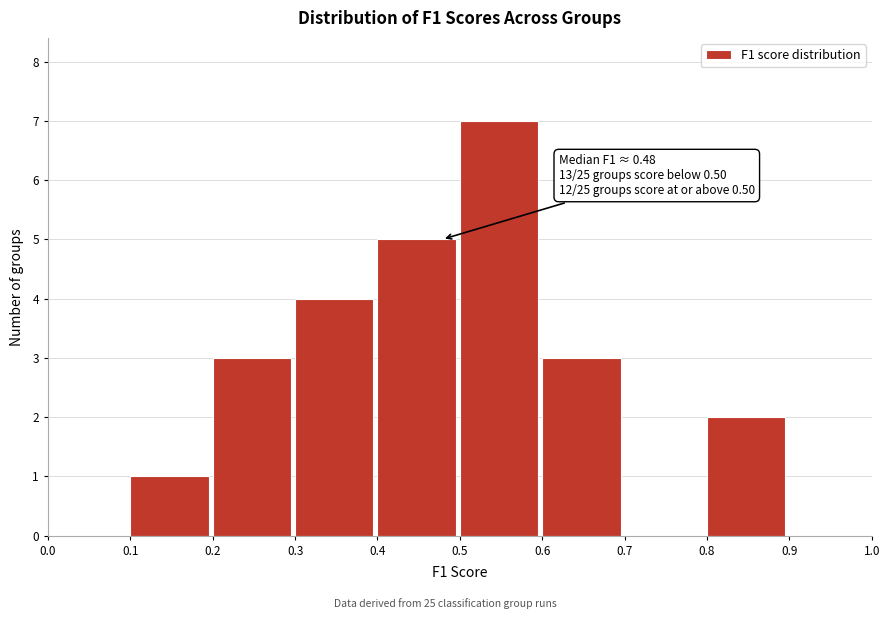

Which range on the x-axis has the tallest bar?

0.5 to 0.6